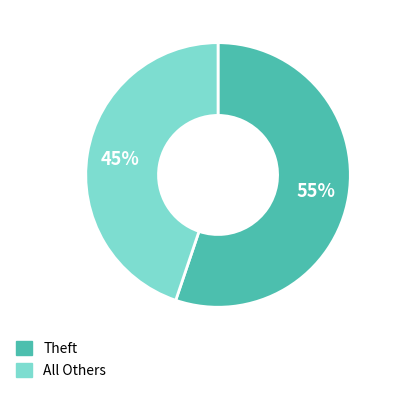

What is the ratio of the value at Theft to the value at All Others?

1.2